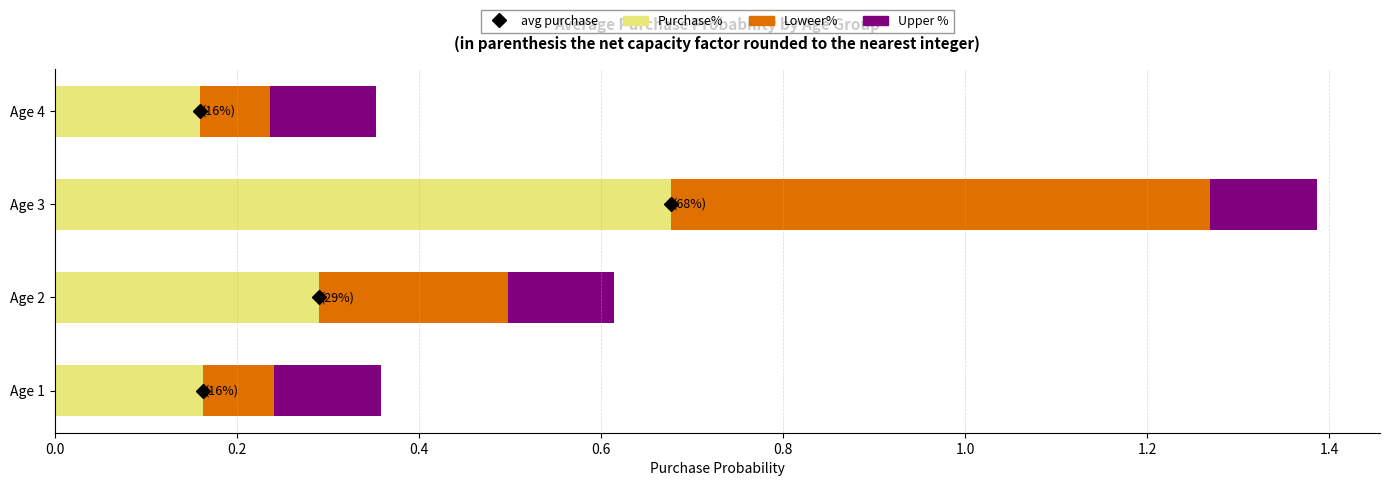

What is the total value across all series at Age 1?

0.4